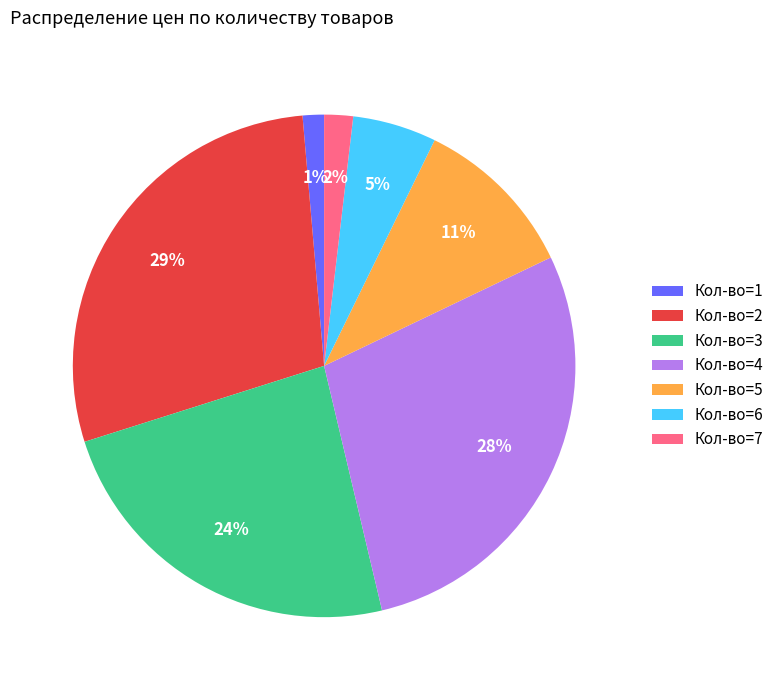

Is Кол-во=7 the majority of the pie?

No